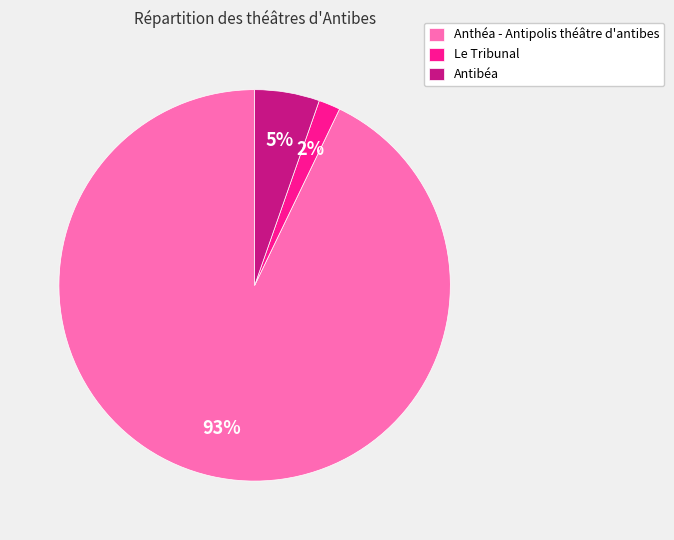

Which has a higher value, Anthéa - Antipolis théâtre d'antibes or Le Tribunal?

Anthéa - Antipolis théâtre d'antibes